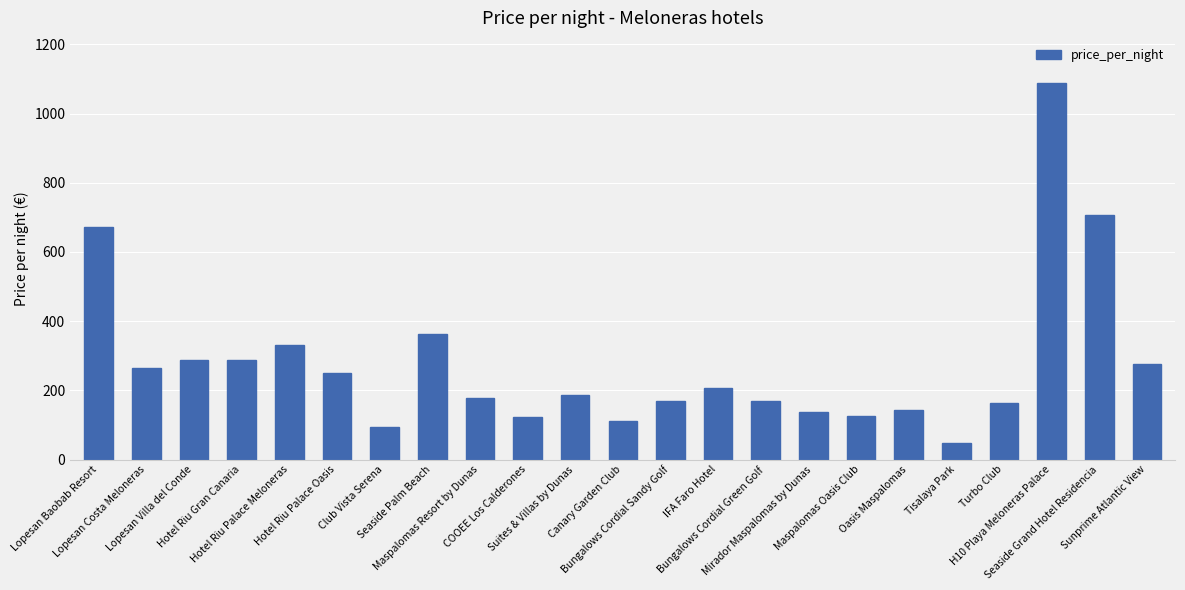

Which has a higher value, Hotel Riu Palace Meloneras or Maspalomas Oasis Club?

Hotel Riu Palace Meloneras